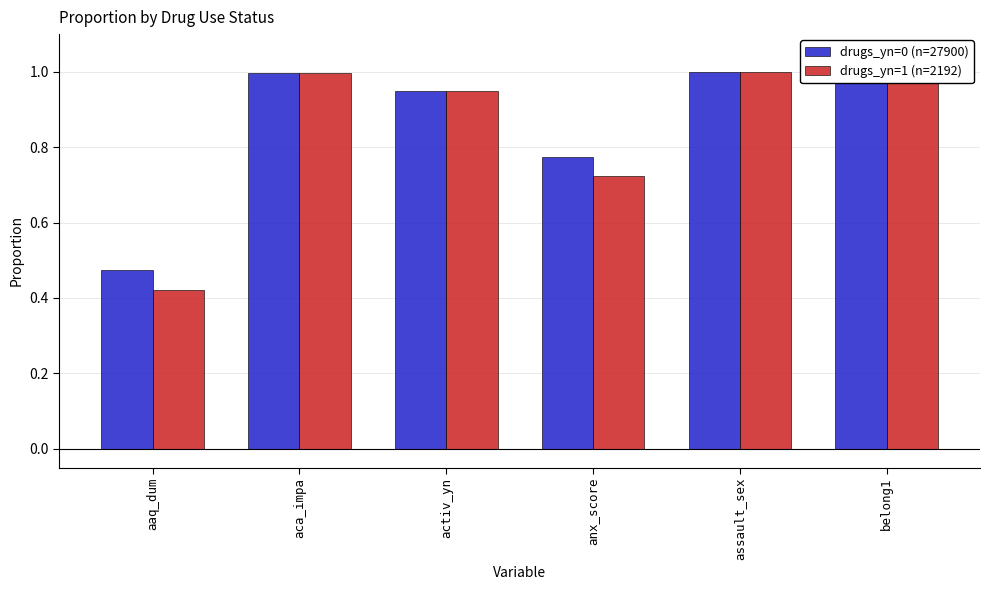

What is the sum of all drugs_yn=1 (n=2192) values?

5.1